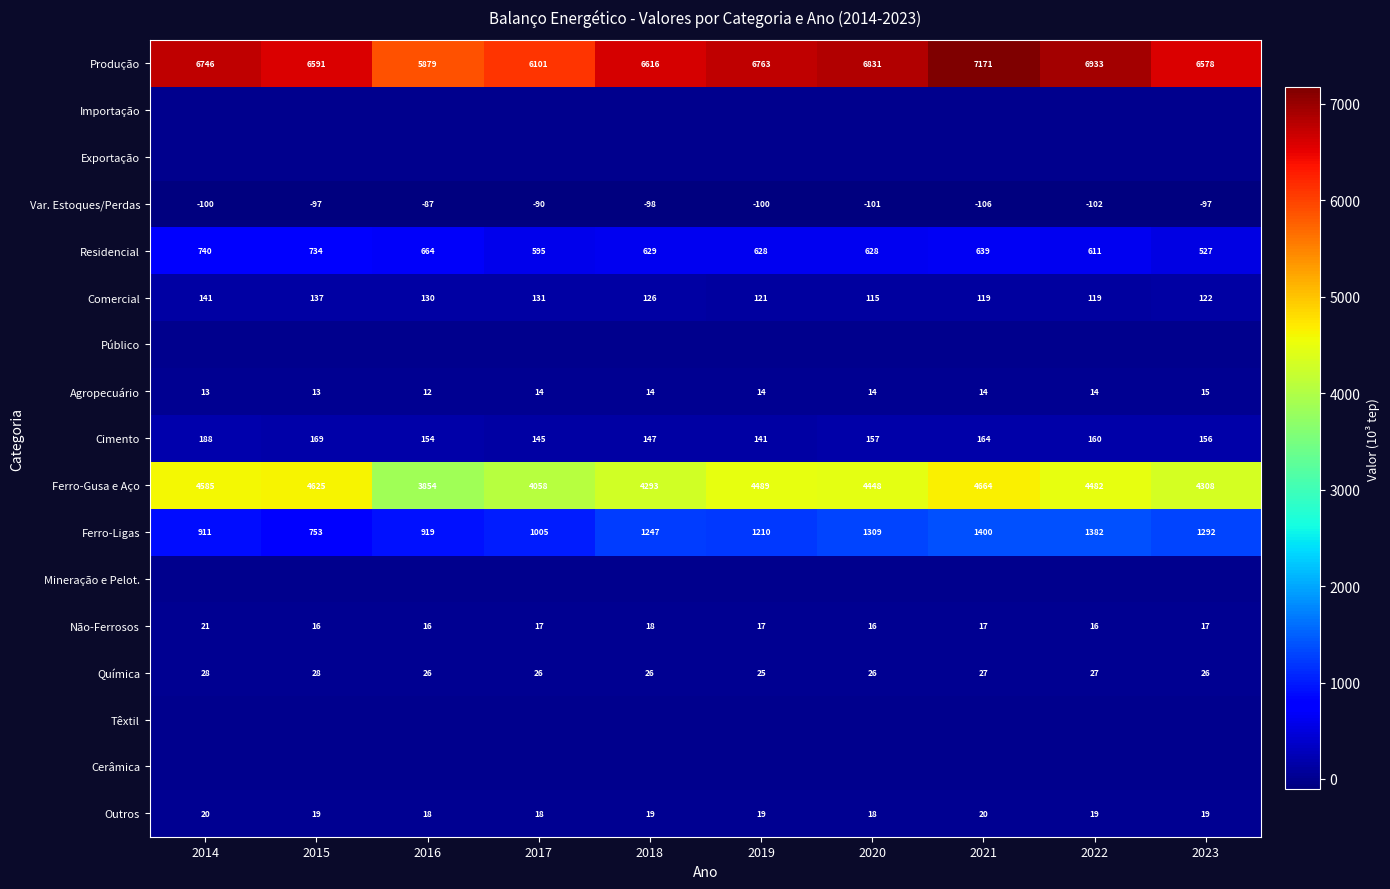

Count the Não-Ferrosos values in the range 16 to 17.

8